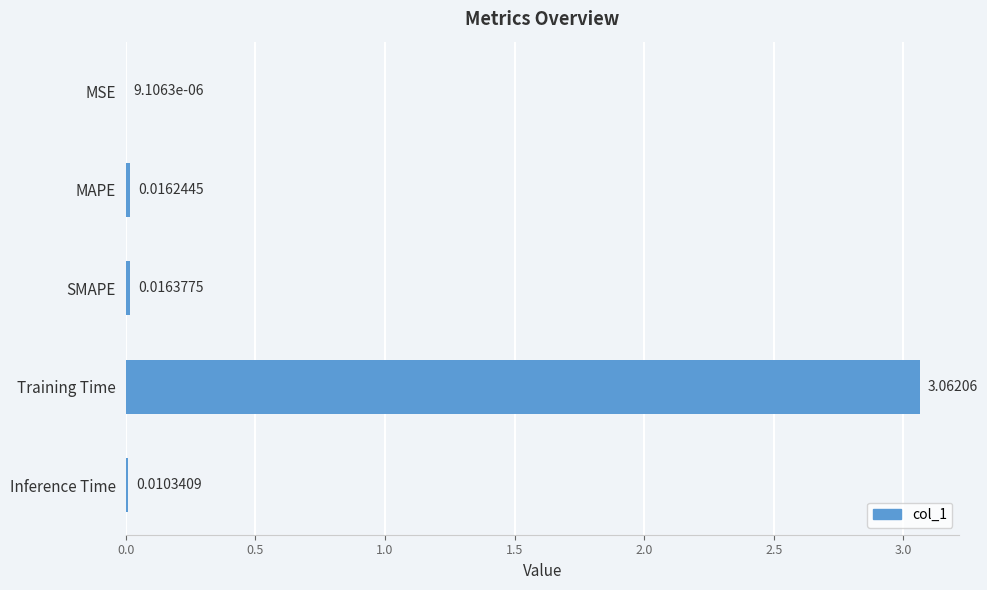

Are the bars grouped side by side (vs. stacked)?

No